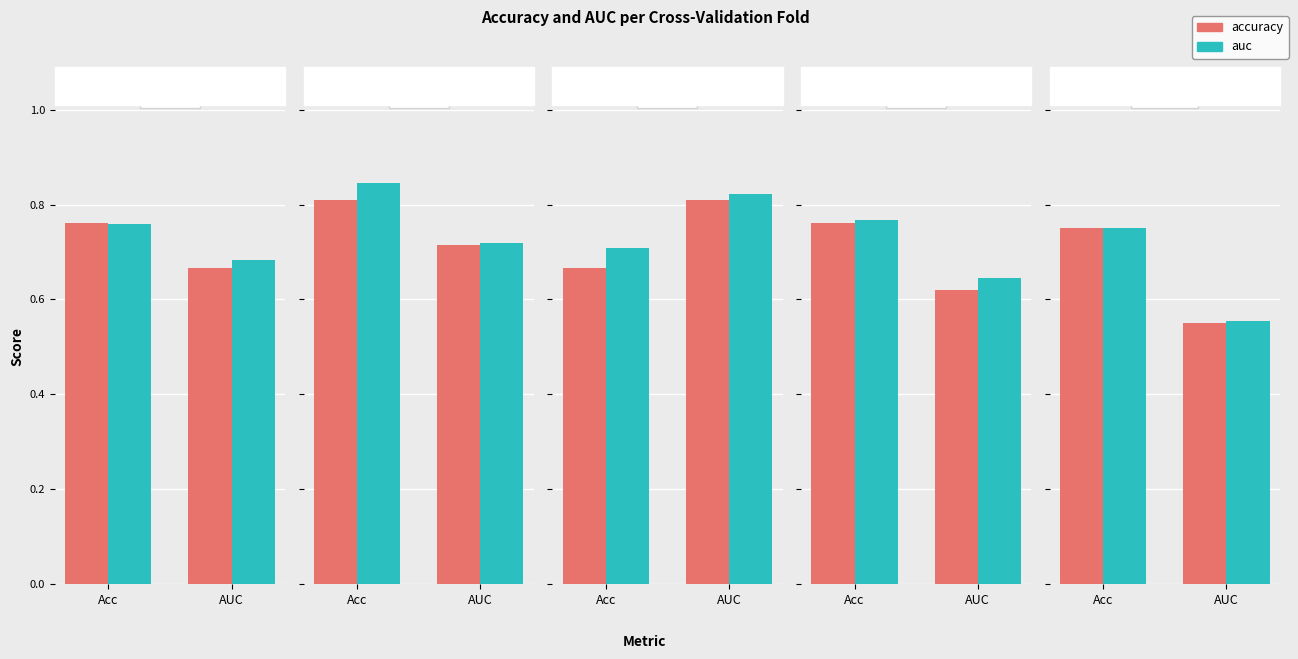

What are all the series names shown in the legend?

accuracy, auc